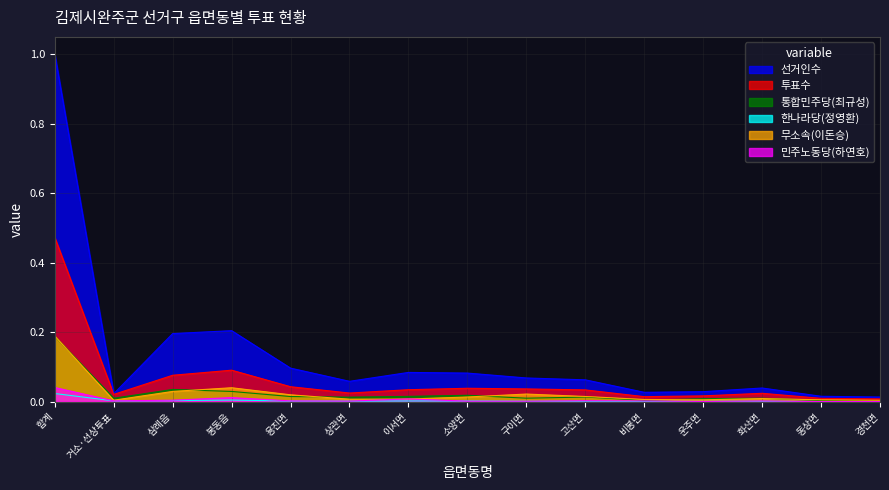

What position from the right is 거소·선상투표?

14